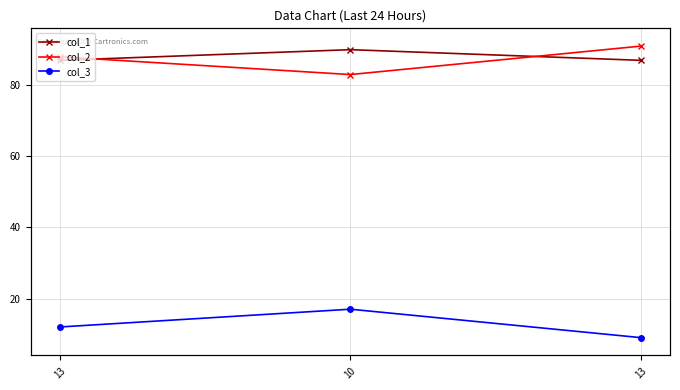

How many series are shown in this chart?

3